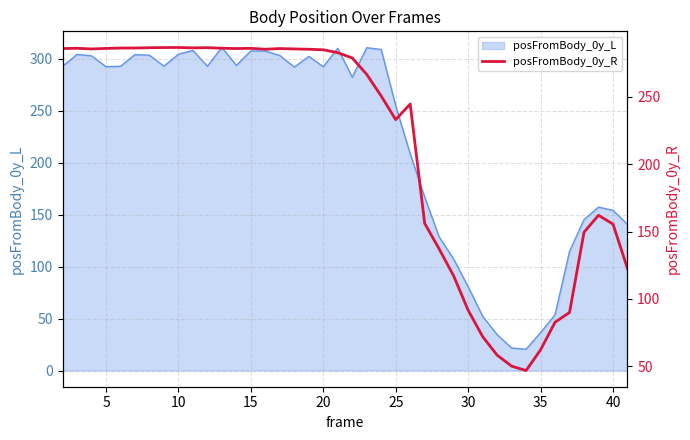

Count the number of categories in the chart.

40